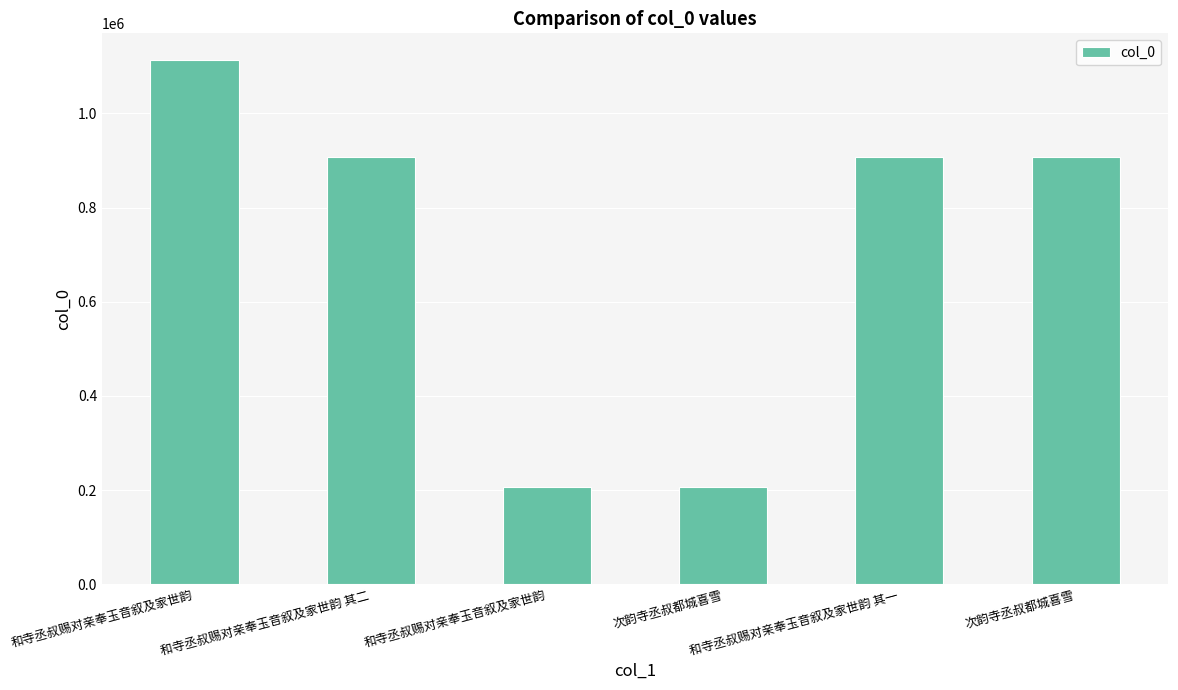

What is the approximate value at 和寺丞叔赐对亲奉玉音叙及家世韵 其二, to the nearest 50?

907450